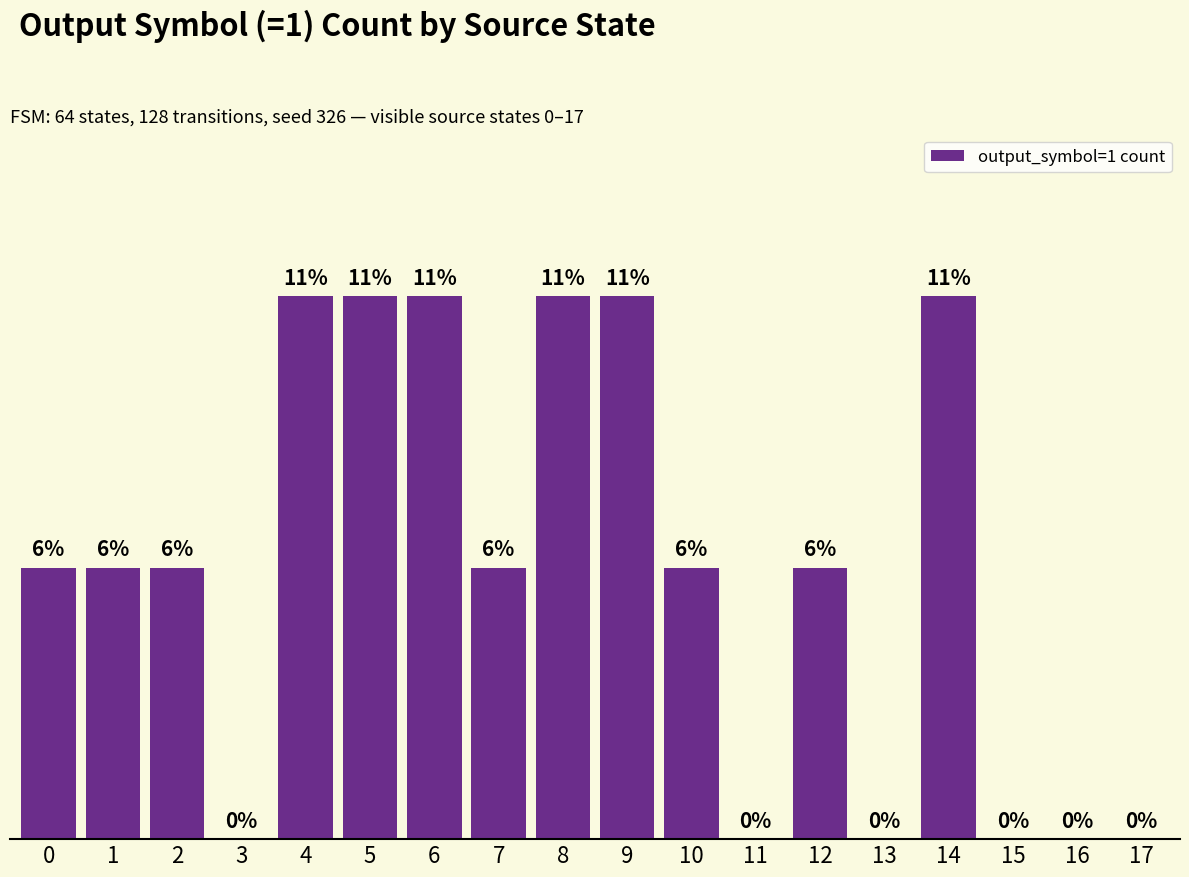

Reading left to right, extract all data points from this chart.

0=1	1=1	2=1	3=0	4=2	5=2	6=2	7=1	8=2	9=2	10=1	11=0	12=1	13=0	14=2	15=0	16=0	17=0